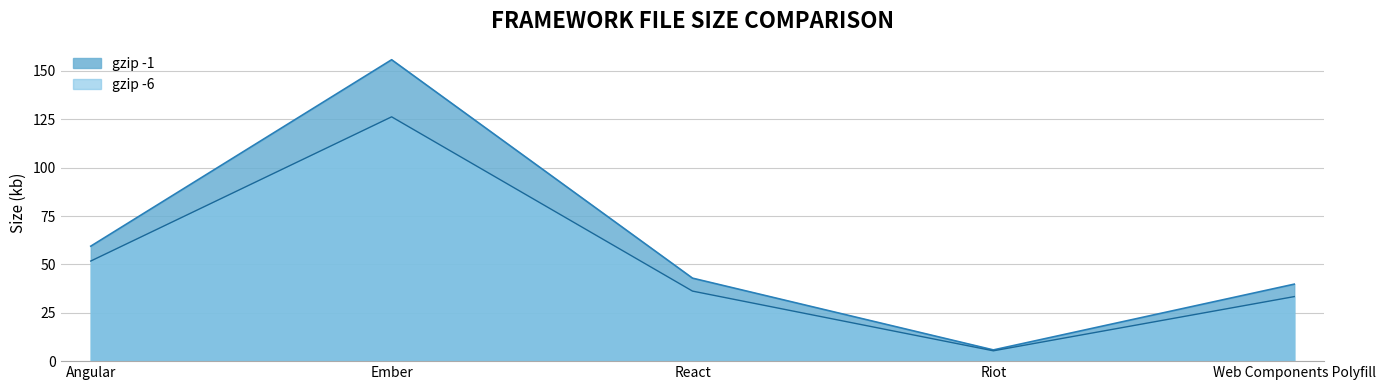

True or false: gzip -1 has a value of 73.7 at React.

False